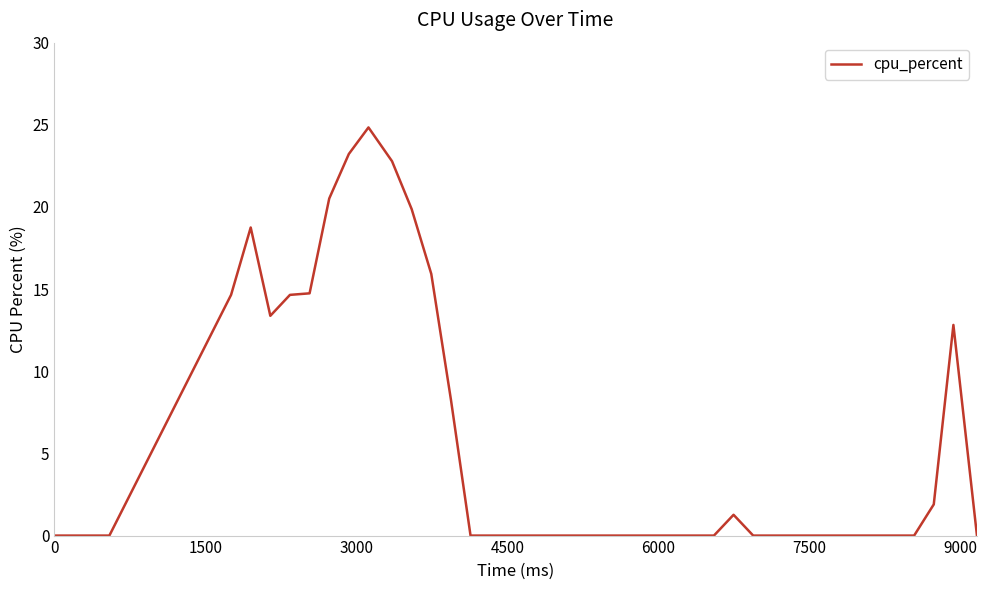

Reading left to right, extract all data points from this chart.

0.0	0.0	14.7	18.8	13.4	14.7	14.7	20.5	23.2	24.8	22.8	19.9	15.9	8.3	0.0	0.0	0.0	0.0	0.0	0.0	0.0	0.0	0.0	0.0	0.0	0.0	0.0	1.3	0.0	0.0	0.0	0.0	0.0	0.0	0.0	0.0	0.0	1.9	12.8	0.0